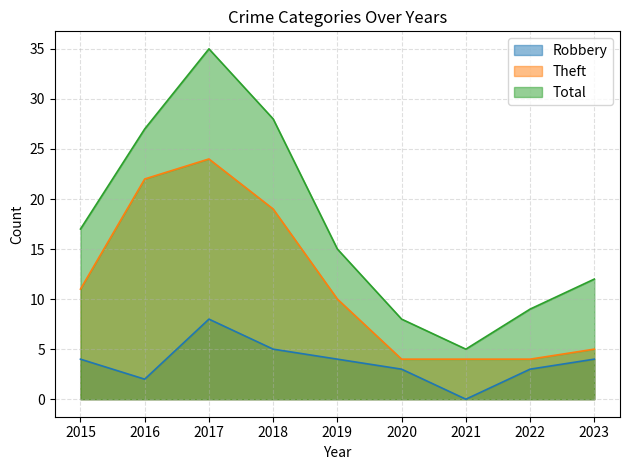

What is the difference between the maximum and minimum values in the Theft series?

20